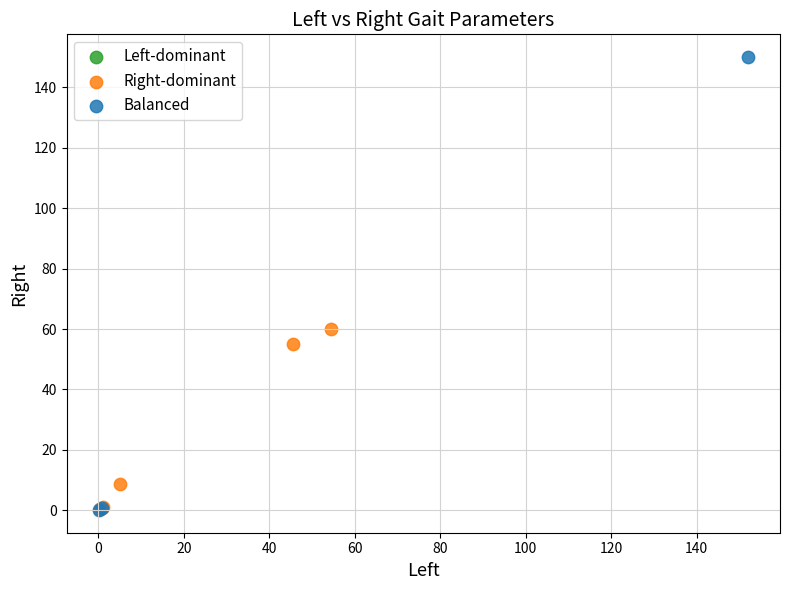

What are all the series names shown in the legend?

Left-dominant, Right-dominant, Balanced